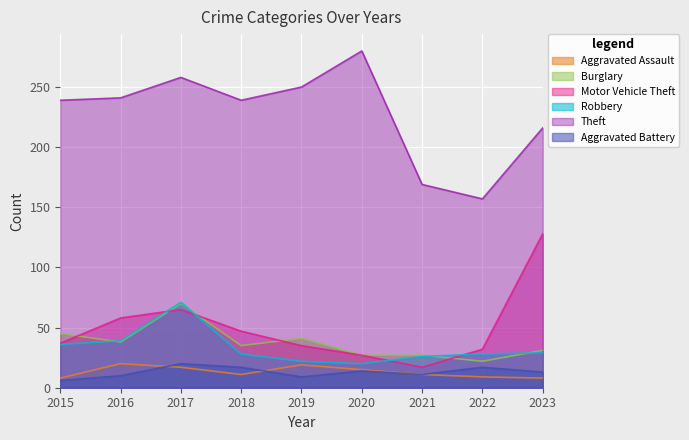

Between 2021 and 2023, which series saw the biggest shift?

Motor Vehicle Theft